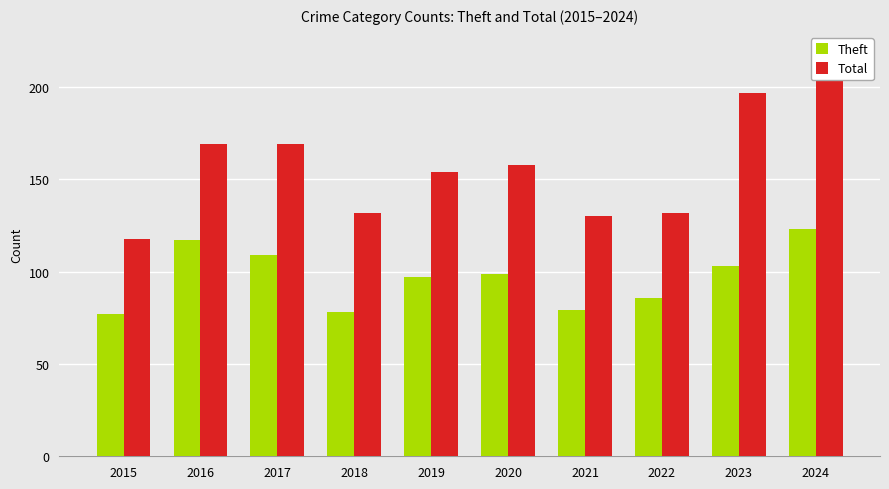

What is the value of the Total bar at the 5th from the left?

154